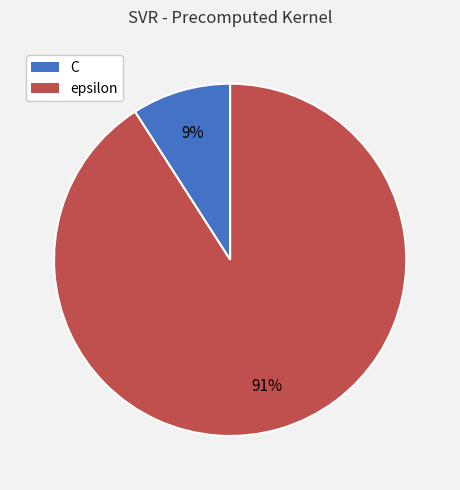

Which category has the biggest portion of the pie?

epsilon